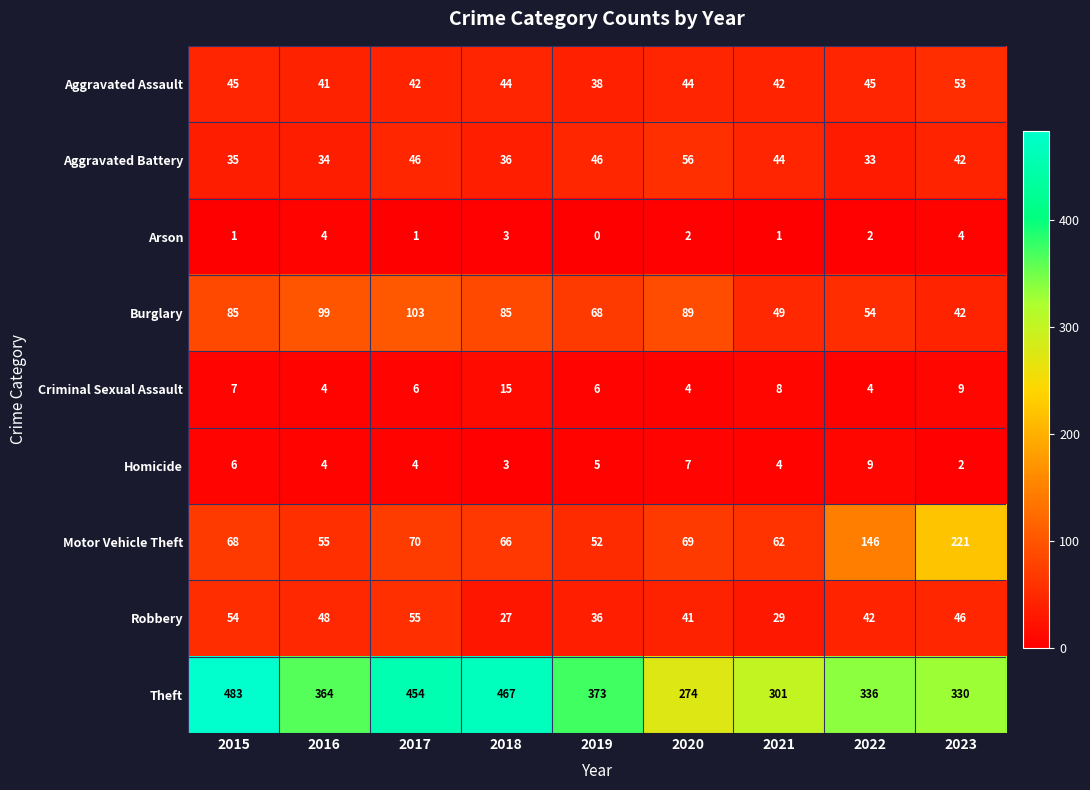

Rank the series at 2017 from lowest to highest value.

Arson, Homicide, Criminal Sexual Assault, Aggravated Assault, Aggravated Battery, Robbery, Motor Vehicle Theft, Burglary, Theft